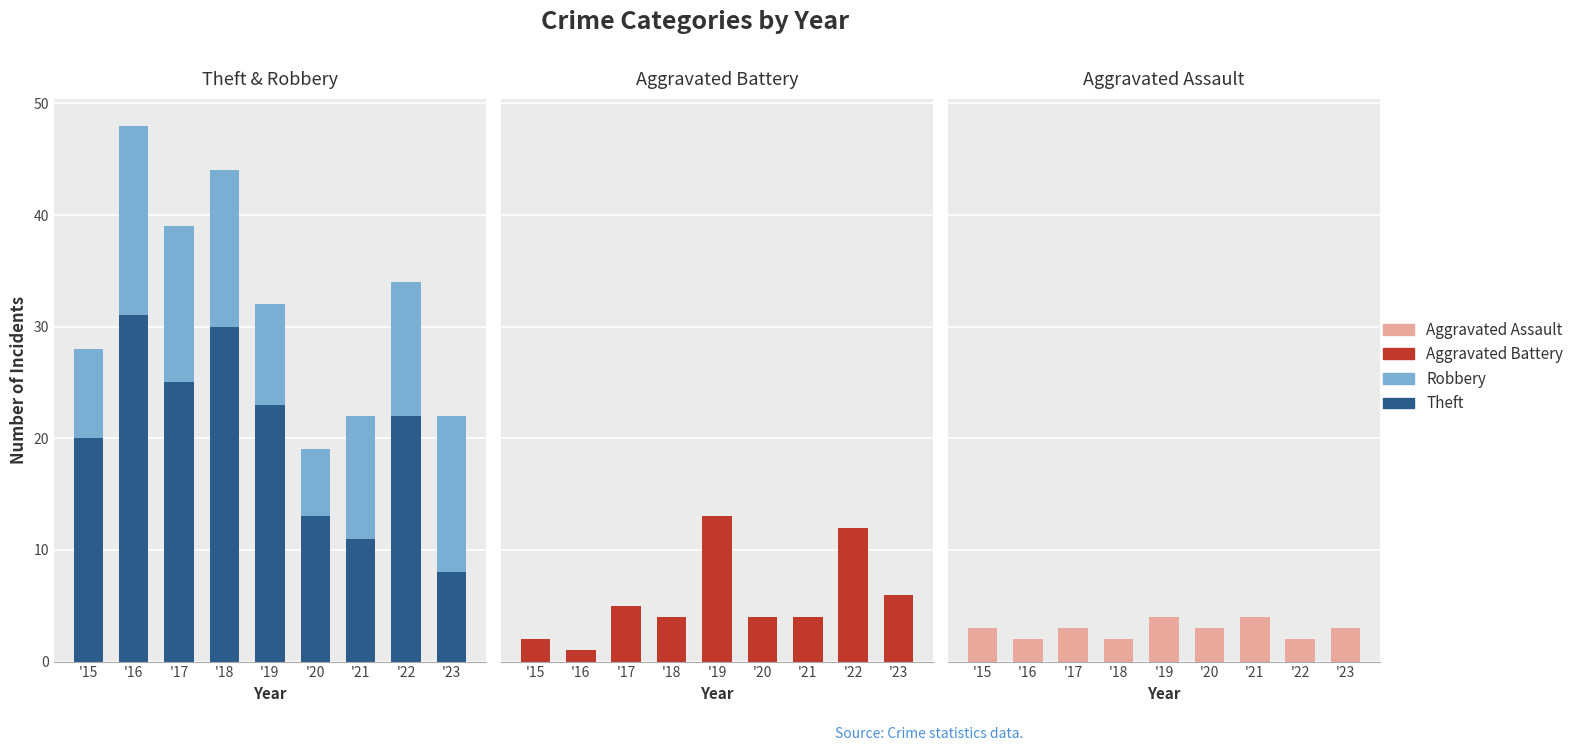

Reading right to left, list all the values displayed in this chart.

Theft: '23=8	'22=22	'21=11	'20=13	'19=23	'18=30	'17=25	'16=31	'15=20
Robbery: '23=14	'22=12	'21=11	'20=6	'19=9	'18=14	'17=14	'16=17	'15=8
Aggravated Battery: '23=6	'22=12	'21=4	'20=4	'19=13	'18=4	'17=5	'16=1	'15=2
Aggravated Assault: '23=3	'22=2	'21=4	'20=3	'19=4	'18=2	'17=3	'16=2	'15=3